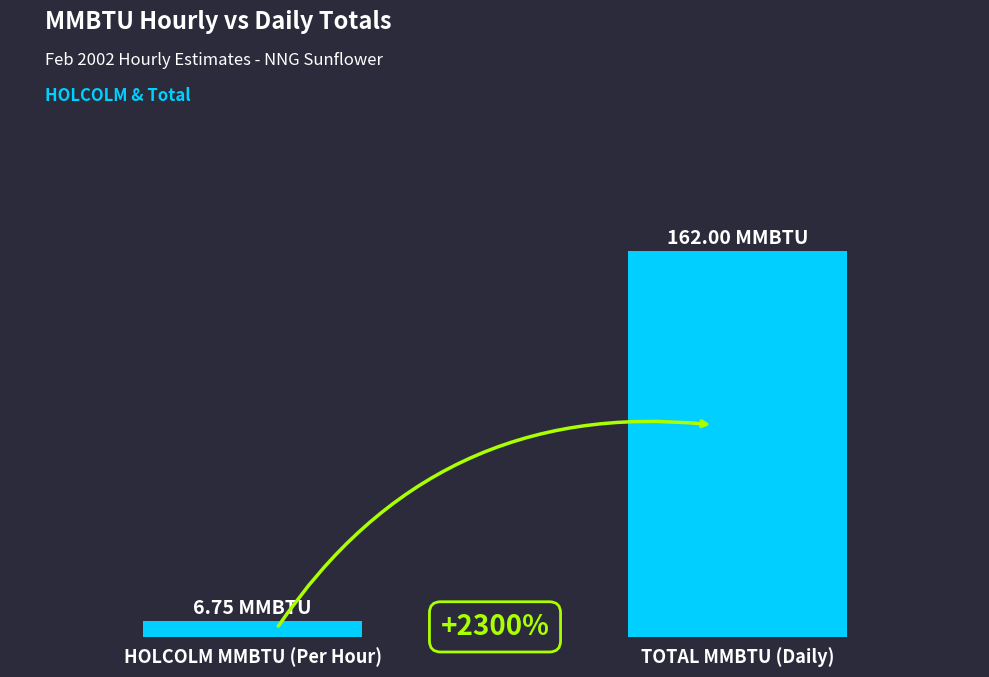

True or false: the data shows 11.4 at HOLCOLM MMBTU (Per Hour).

False